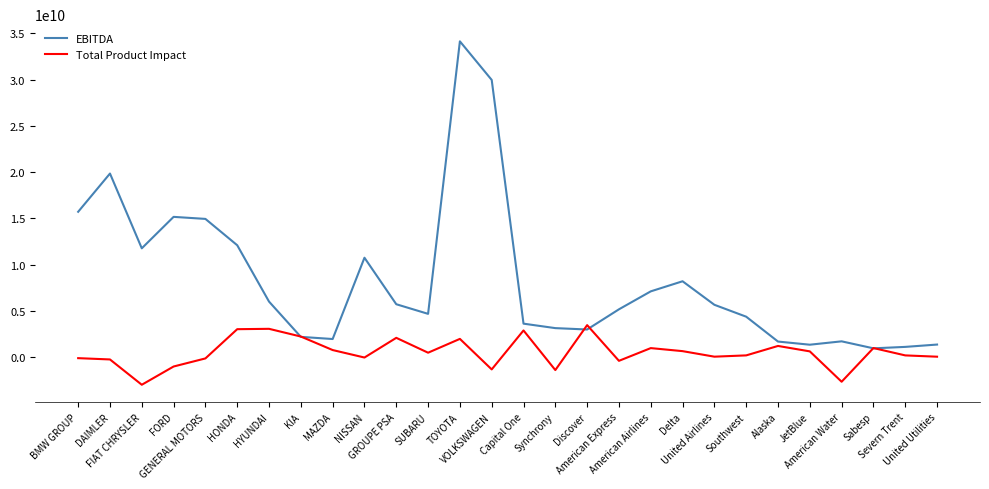

Rank the series by their maximum value, from highest to lowest.

EBITDA, Total Product Impact